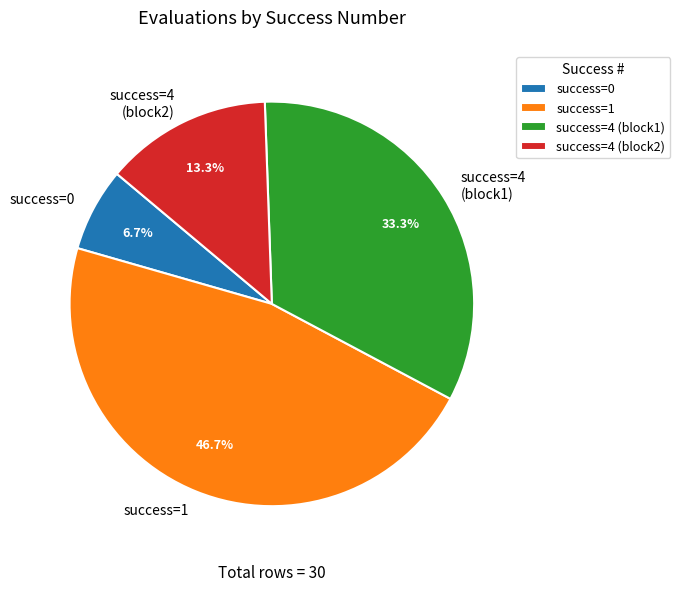

Combined, what portion of the pie is success=4 (block1) and success=0?

40.0%